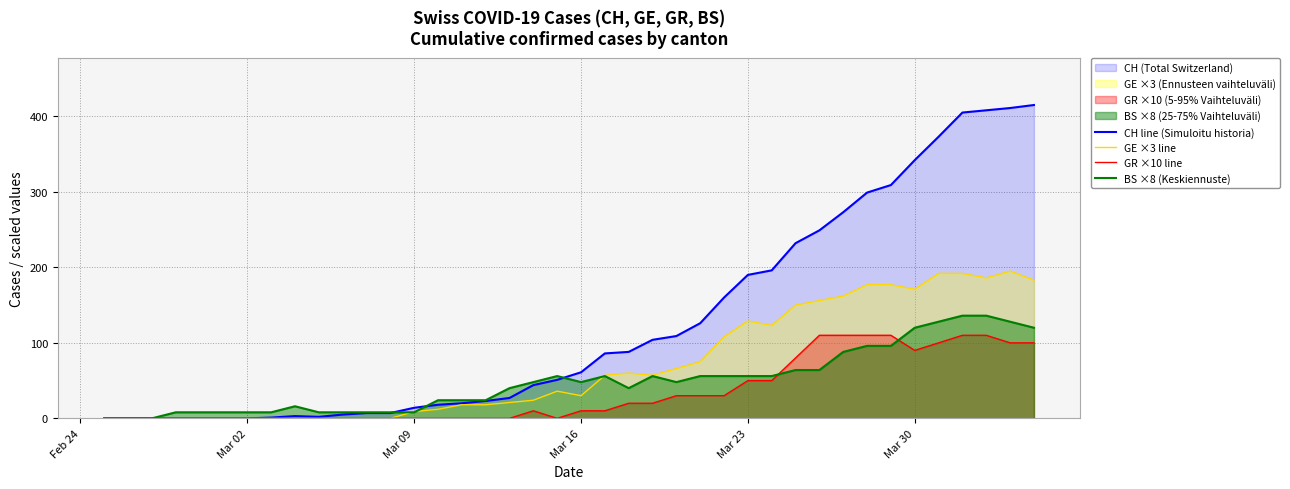

What is the maximum value shown in the chart?

415